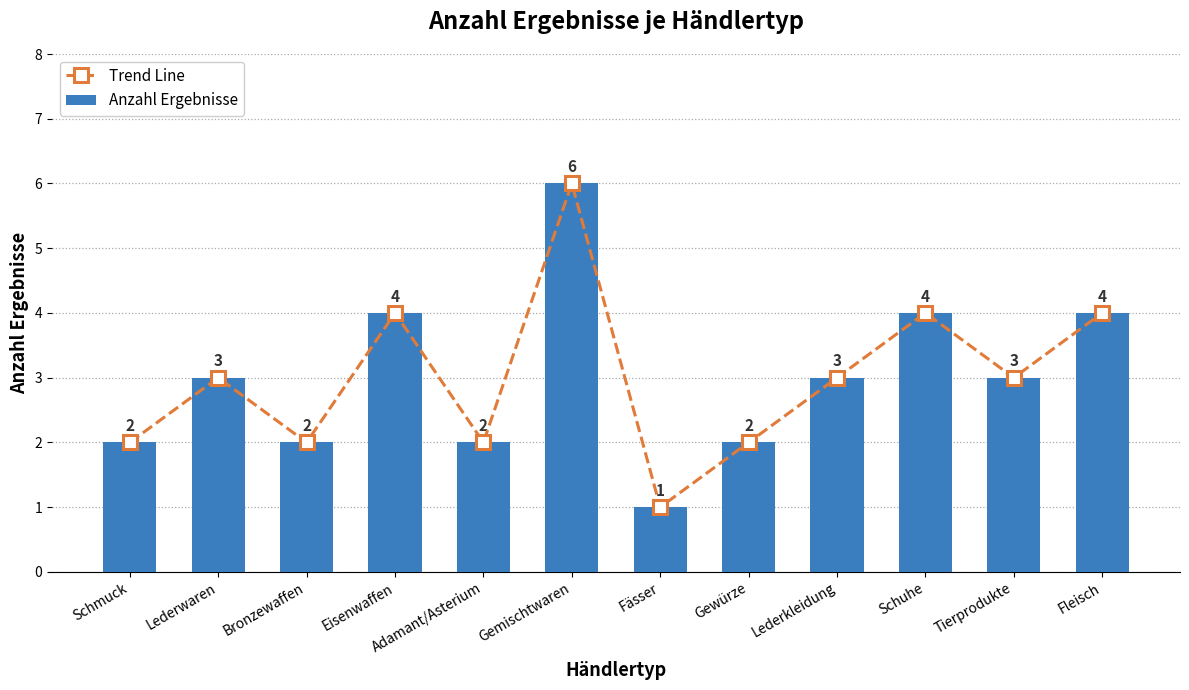

Reading left to right, list all the values displayed in this chart.

Trend Line: Schmuck=2	Lederwaren=3	Bronzewaffen=2	Eisenwaffen=4	Adamant/Asterium=2	Gemischtwaren=6	Fässer=1	Gewürze=2	Lederkleidung=3	Schuhe=4	Tierprodukte=3	Fleisch=4
Anzahl Ergebnisse: Schmuck=2	Lederwaren=3	Bronzewaffen=2	Eisenwaffen=4	Adamant/Asterium=2	Gemischtwaren=6	Fässer=1	Gewürze=2	Lederkleidung=3	Schuhe=4	Tierprodukte=3	Fleisch=4